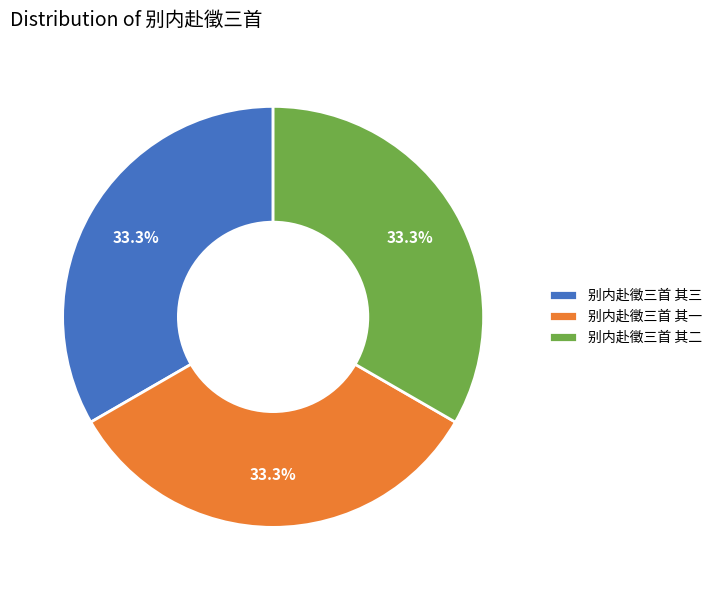

What percentage is the 别内赴徵三首 其二 slice, to the nearest percent?

33%